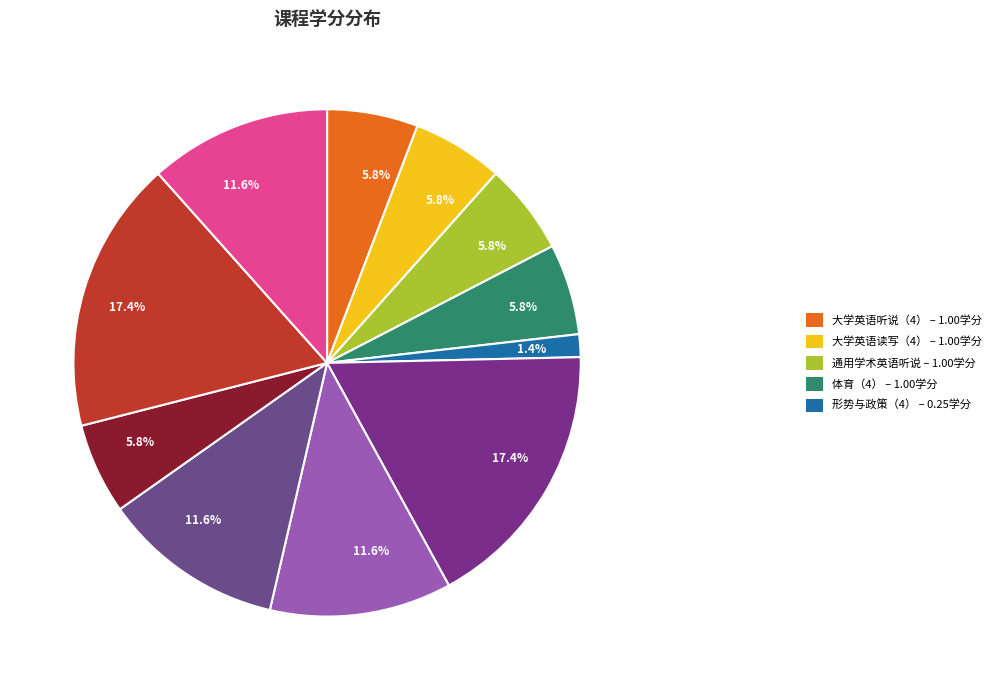

Which slice is the largest?

毛泽东思想和中国特色社会主义理论体系概论